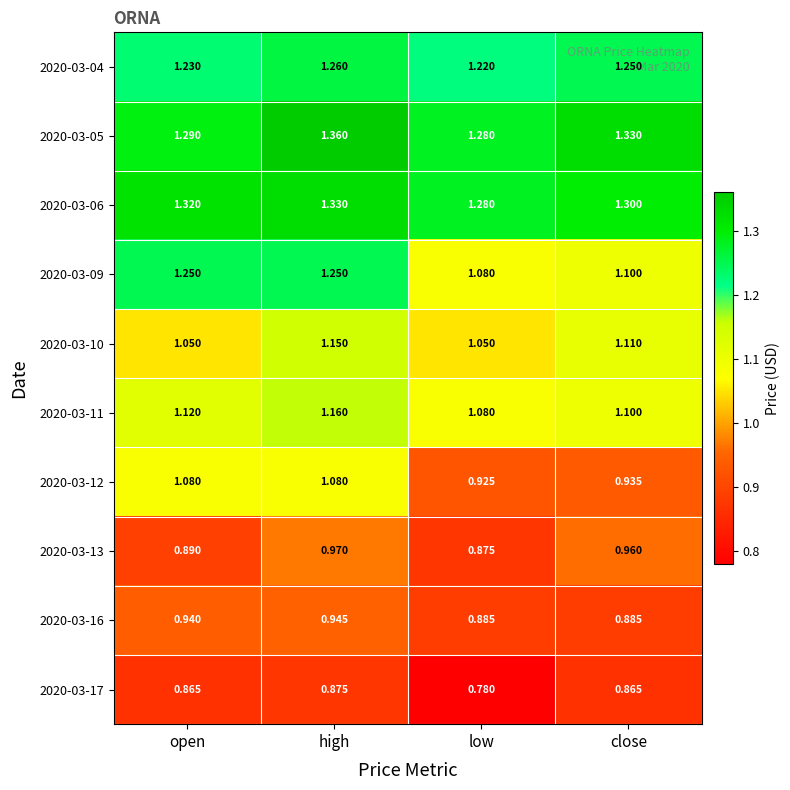

Where is 2020-03-04 nearest to the value 1?

low